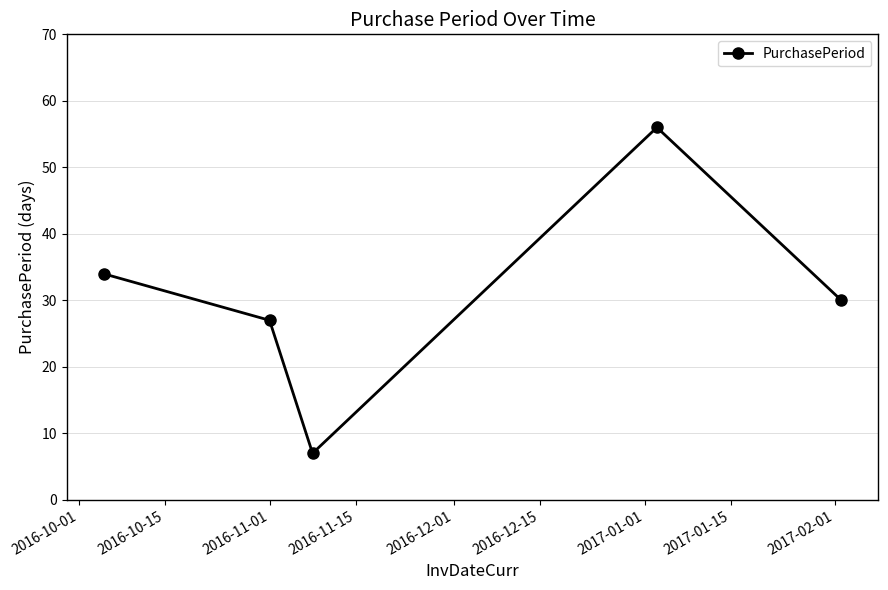

How many interior local peaks (higher than both neighbors) does the data have?

1